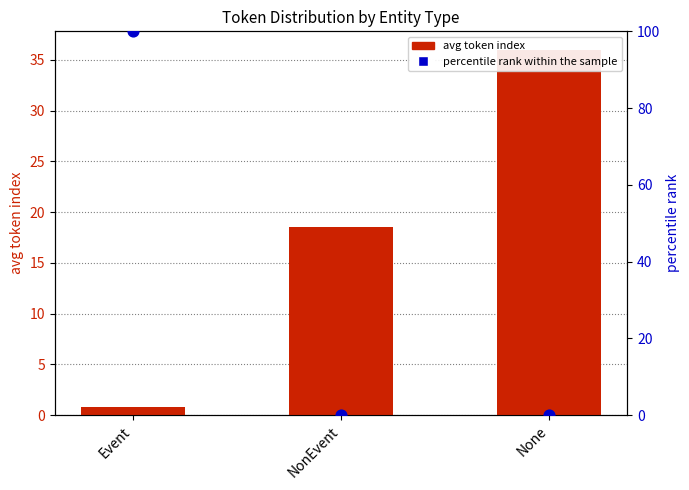

Which series contains the lowest Y value?

percentile rank within the sample